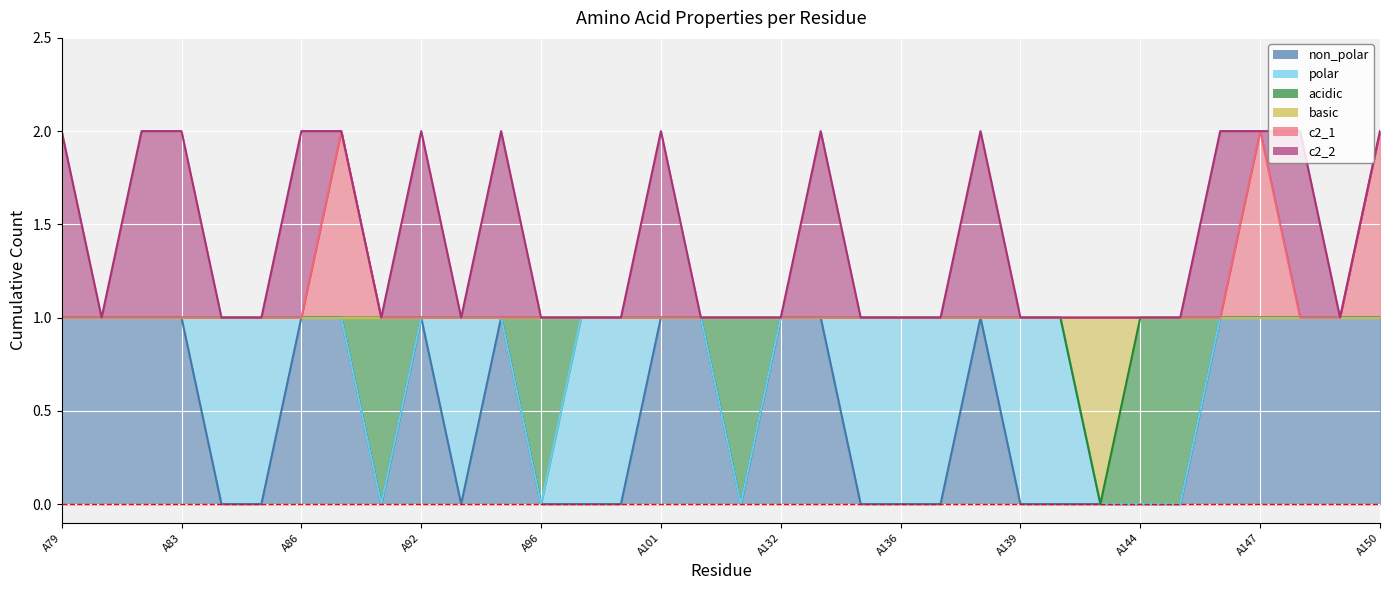

True or false: c2_1 has more than 0 points higher than both neighbors.

True